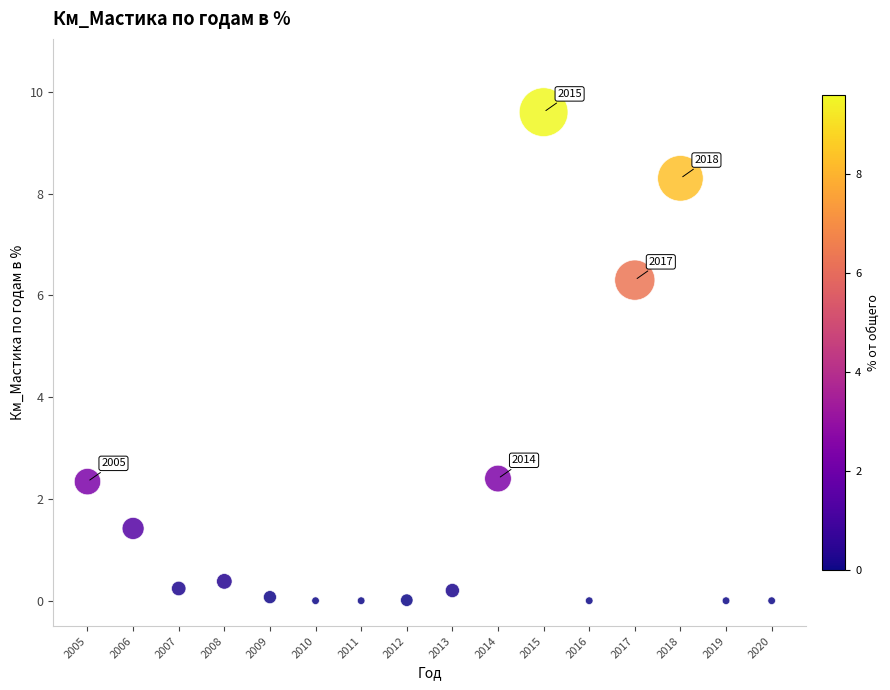

What is the range of Y values (max minus min)?

9.6